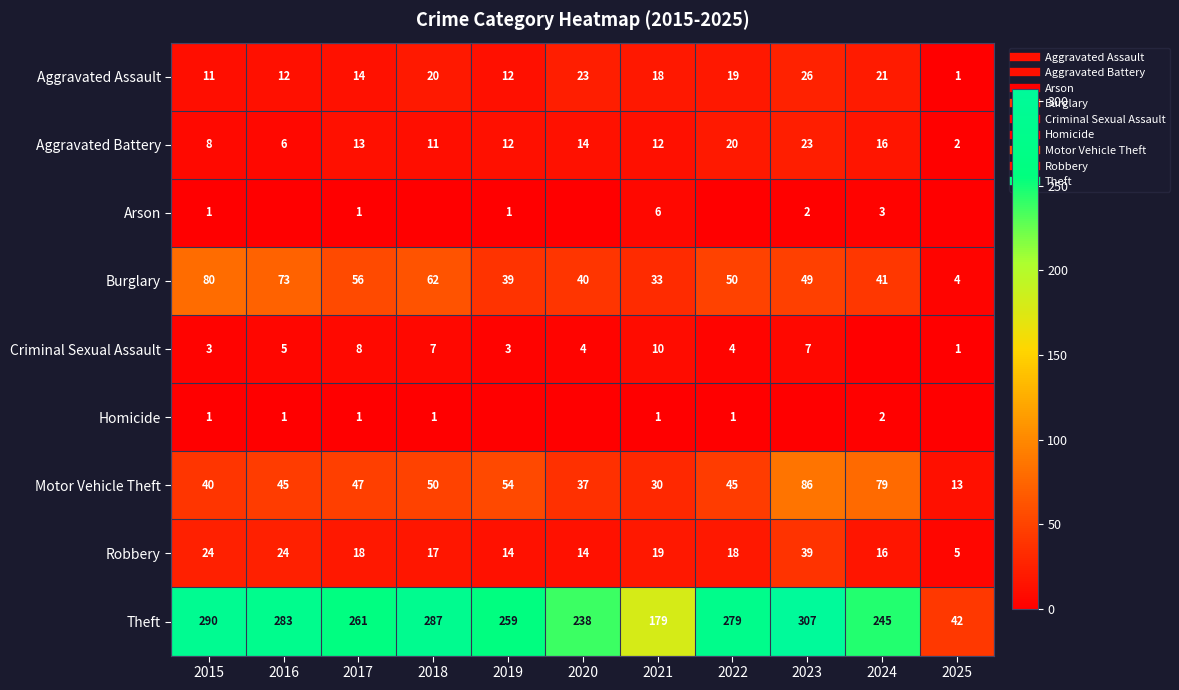

At how many categories does at least one series exceed 204?

9